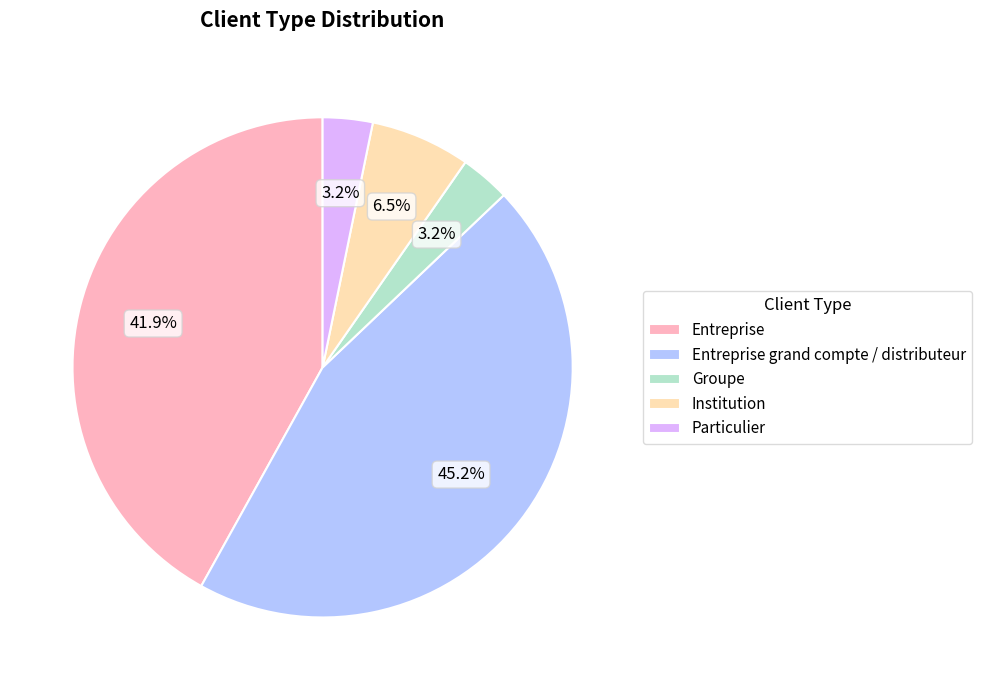

Does Entreprise grand compte / distributeur represent more than half of the total?

No